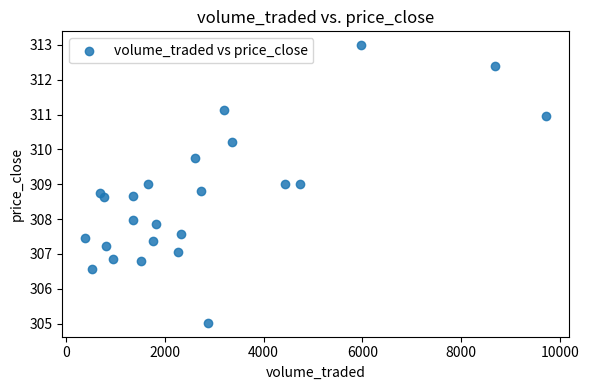

What is the range of X values (max minus min)?

9320.2